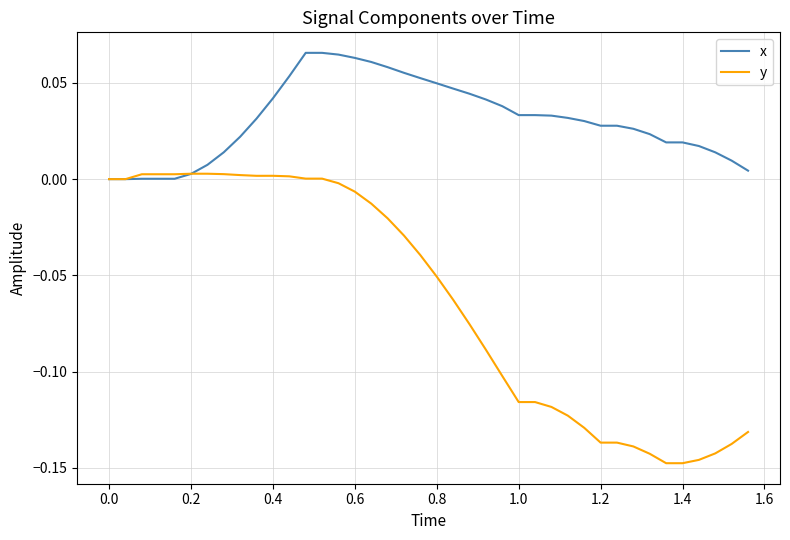

Which series has the largest range (max minus min)?

y